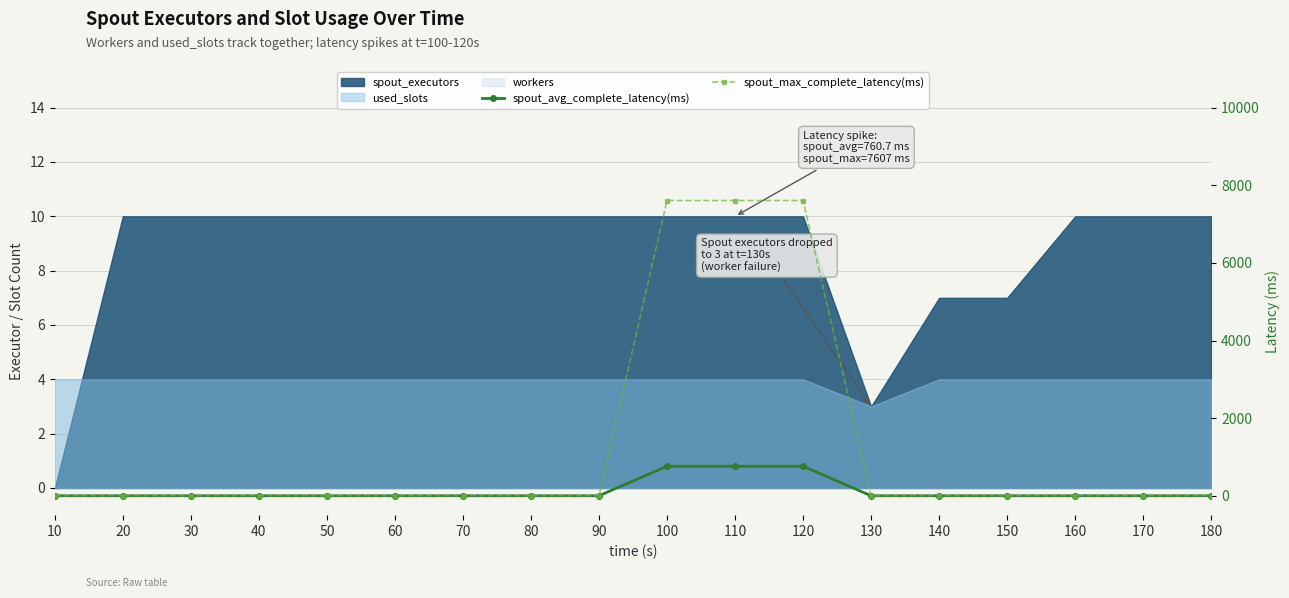

True or false: spout_avg_complete_latency(ms) and spout_max_complete_latency(ms) intersect in this chart.

False